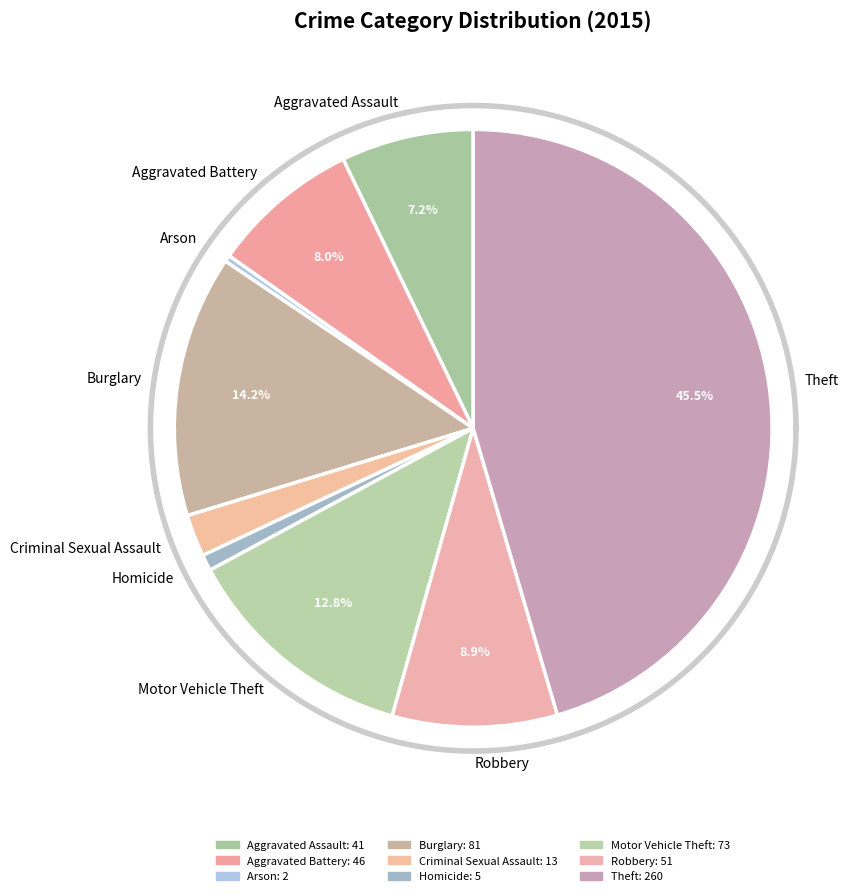

Does any single category account for the majority?

No